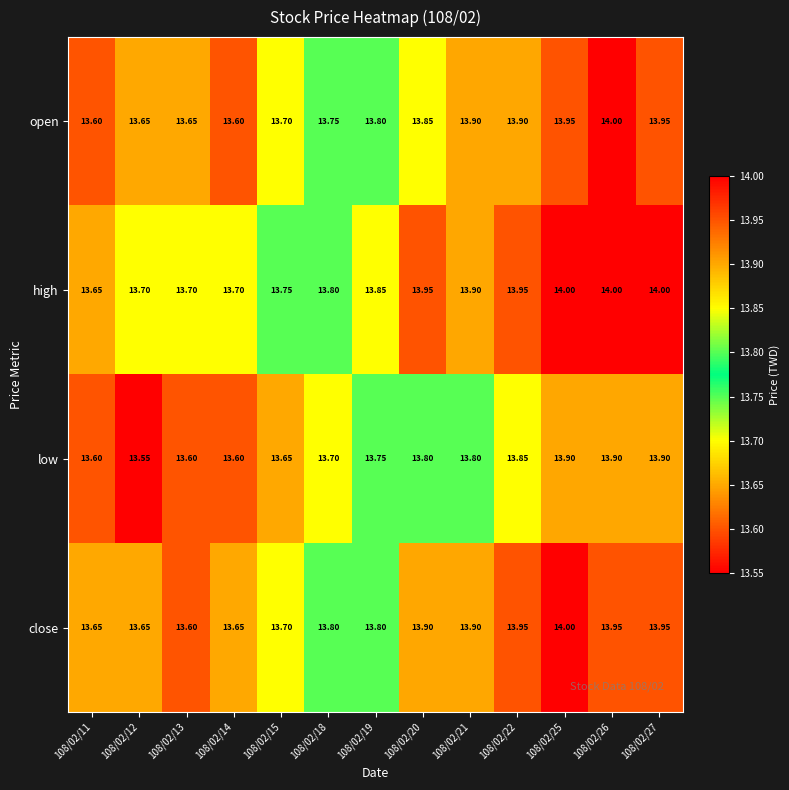

Which series changed the most between 108/02/25 and 108/02/27?

close